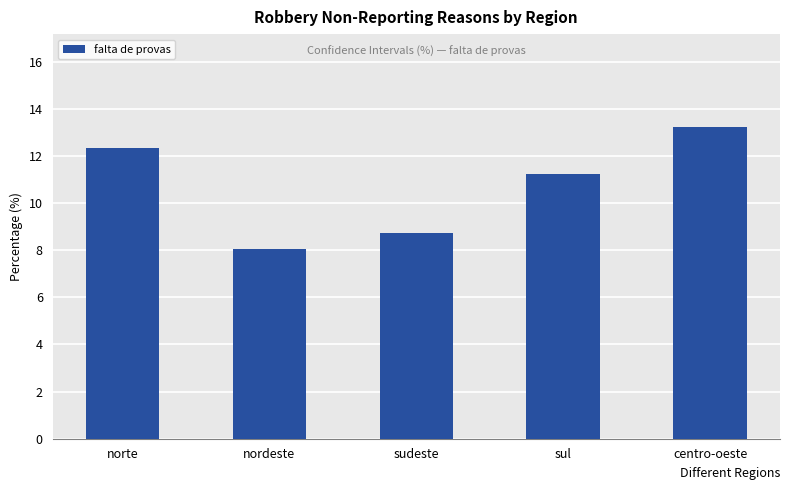

What is the minimum value shown in the chart?

8.0